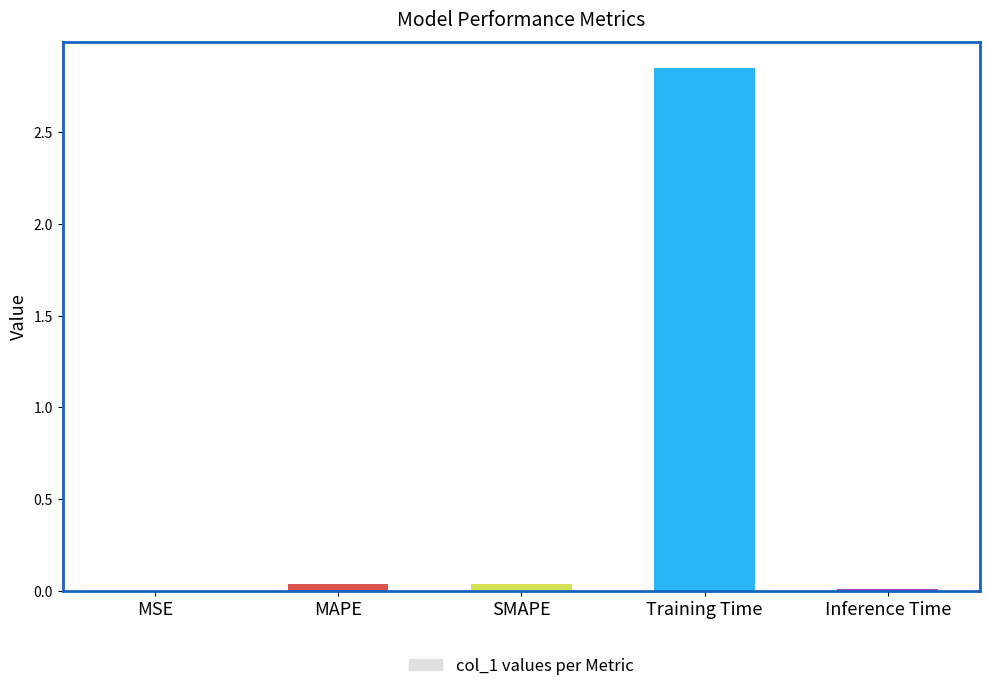

The value at Training Time is 1.5. True or false?

False